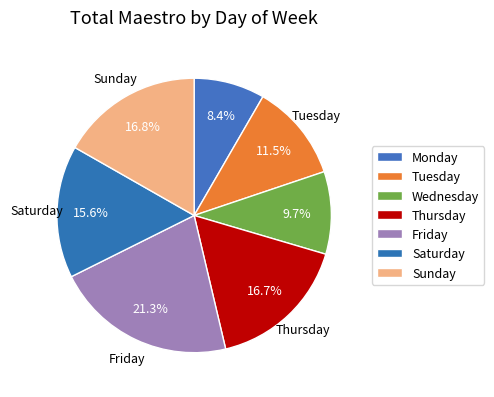

Count the number of slices in the pie.

7